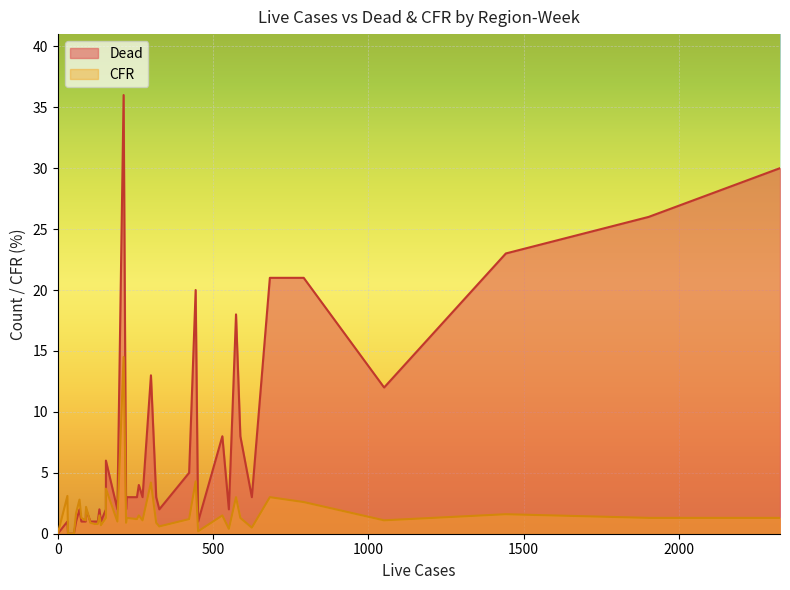

True or false: Dead has a value of 3.6 at 30.

False